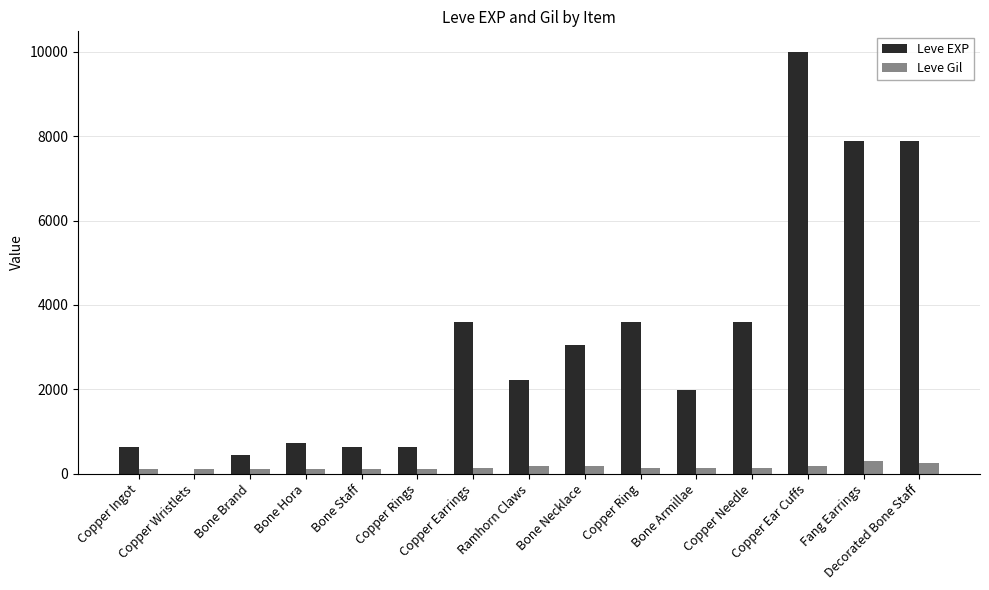

The Leve EXP series shows 7880 at Fang Earrings. True or false?

True